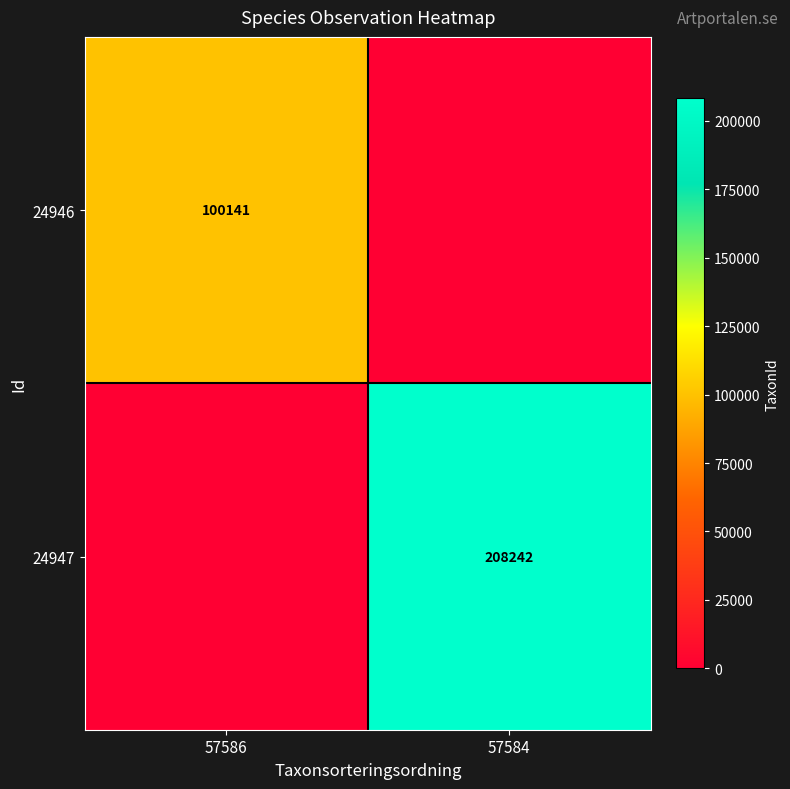

The value of 24946 at 57586 is 100141. True or false?

True